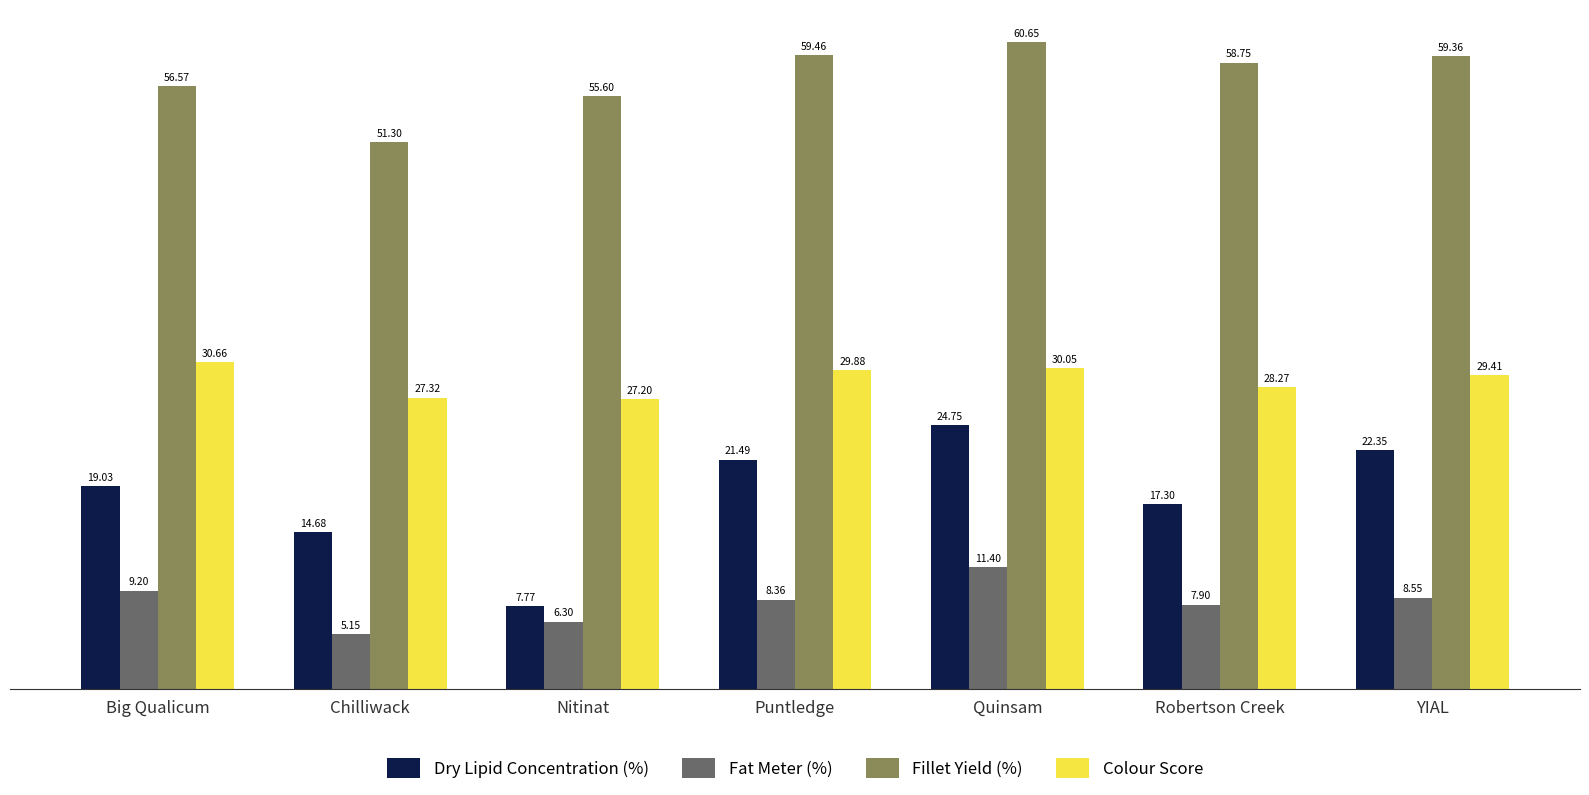

What are all the series names shown in the legend?

Dry Lipid Concentration (%), Fat Meter (%), Fillet Yield (%), Colour Score